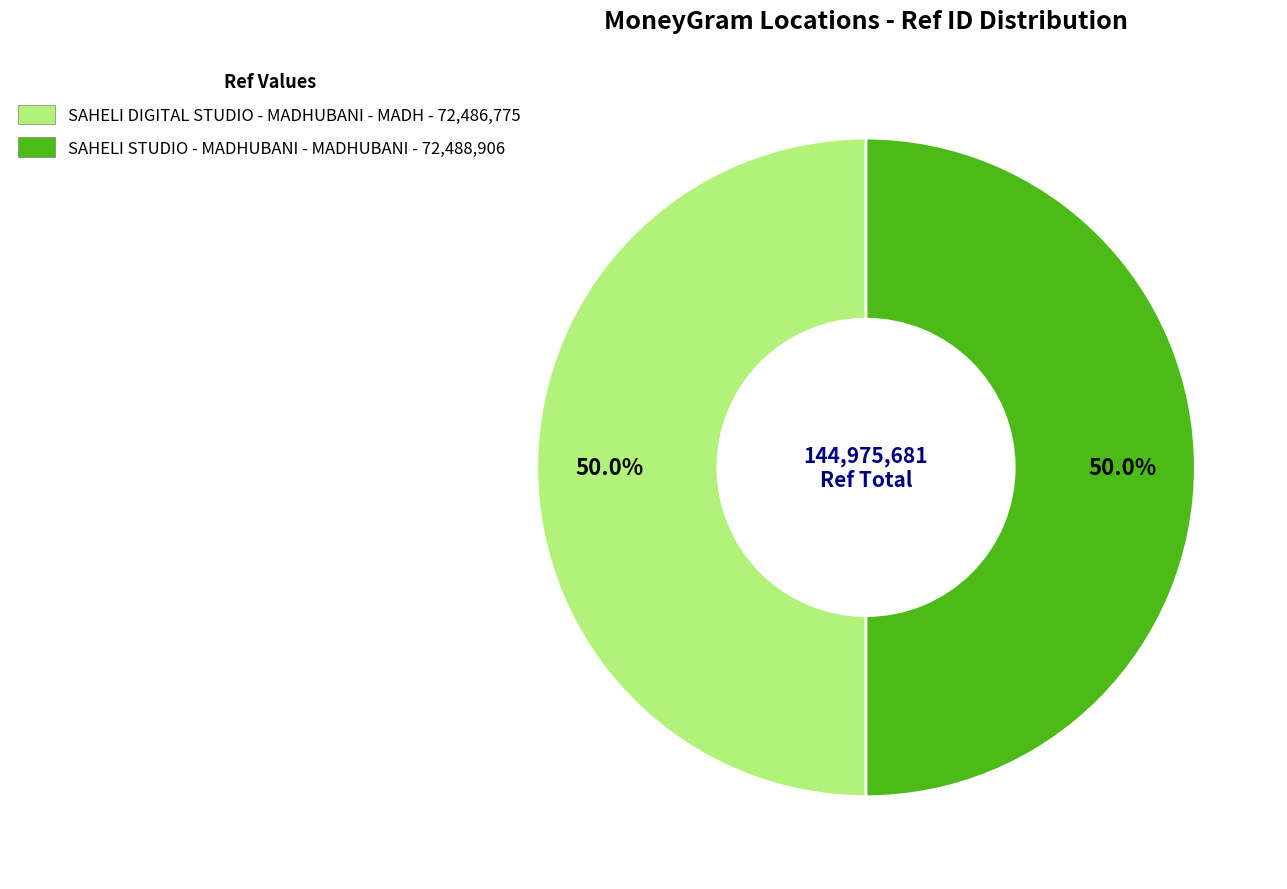

Do SAHELI STUDIO - MADHUBANI - MADHUBANI and SAHELI DIGITAL STUDIO - MADHUBANI - MADH together represent more than half of the pie?

Yes